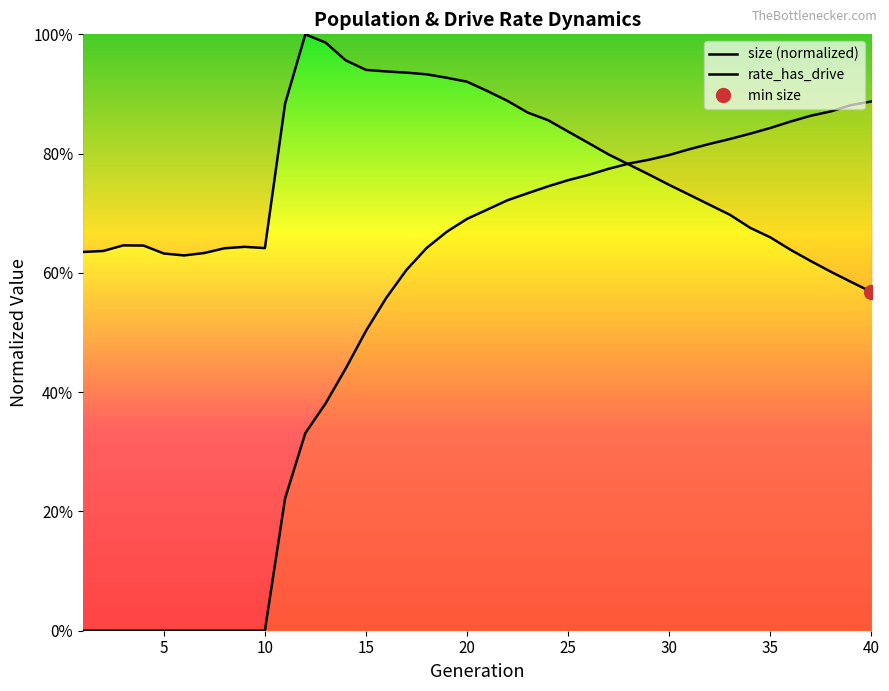

How many data points in rate_dr are above 0?

30